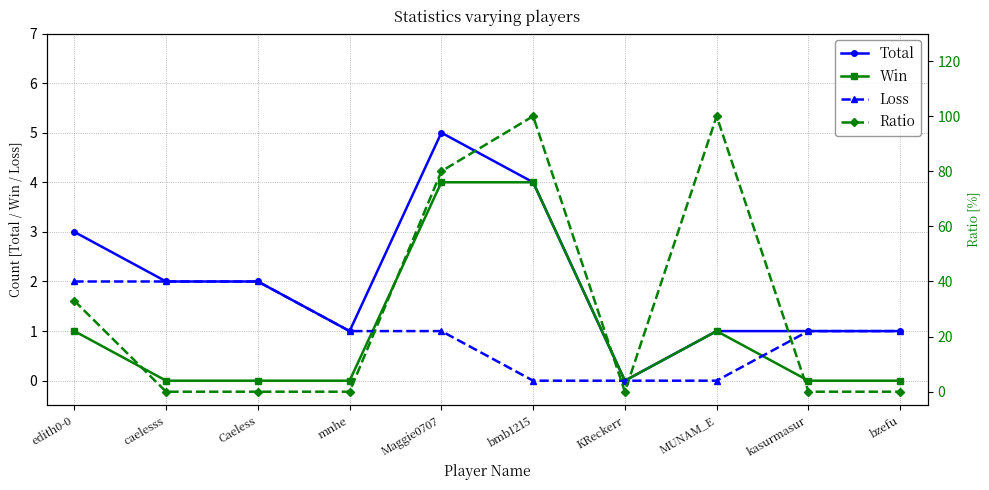

At how many categories does at least one series exceed 60?

3